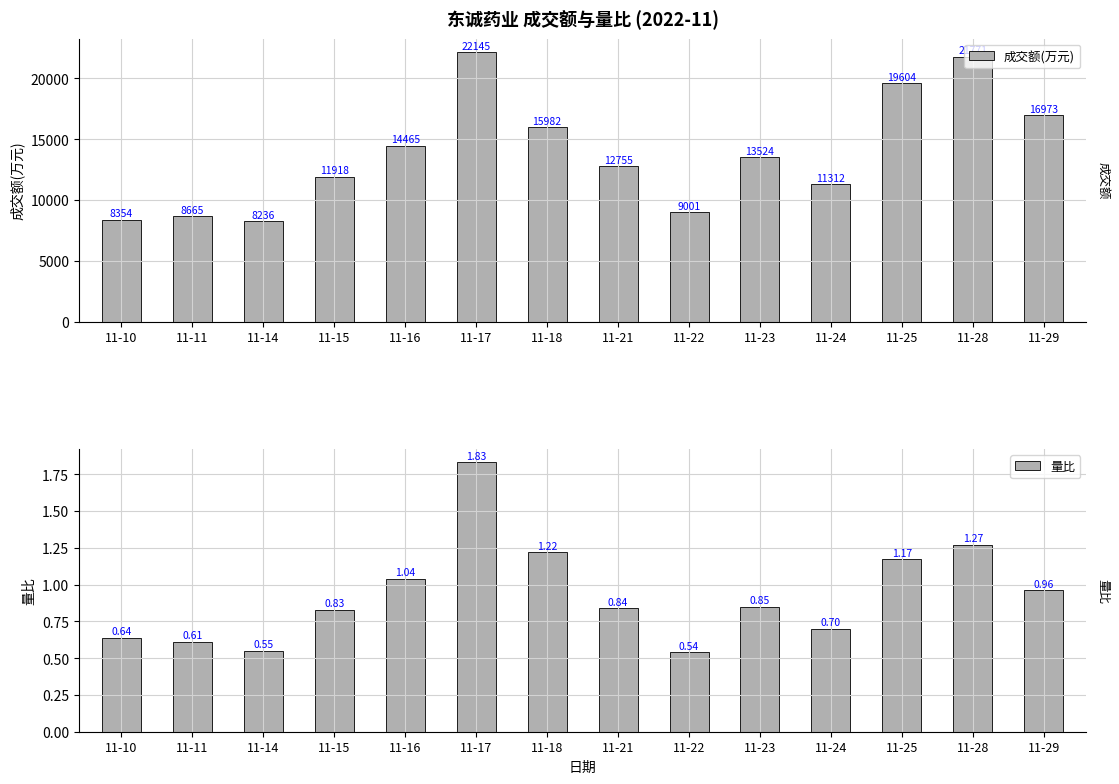

Is it true that 量比 equals 0.8 at 11-21?

True